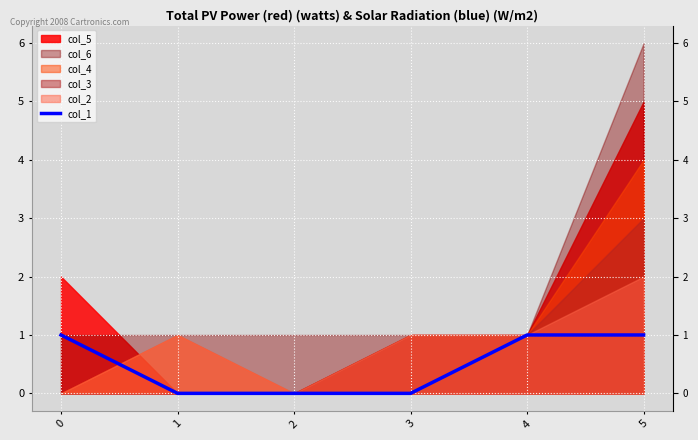

True or false: the data has more than 2 interior local peaks.

False